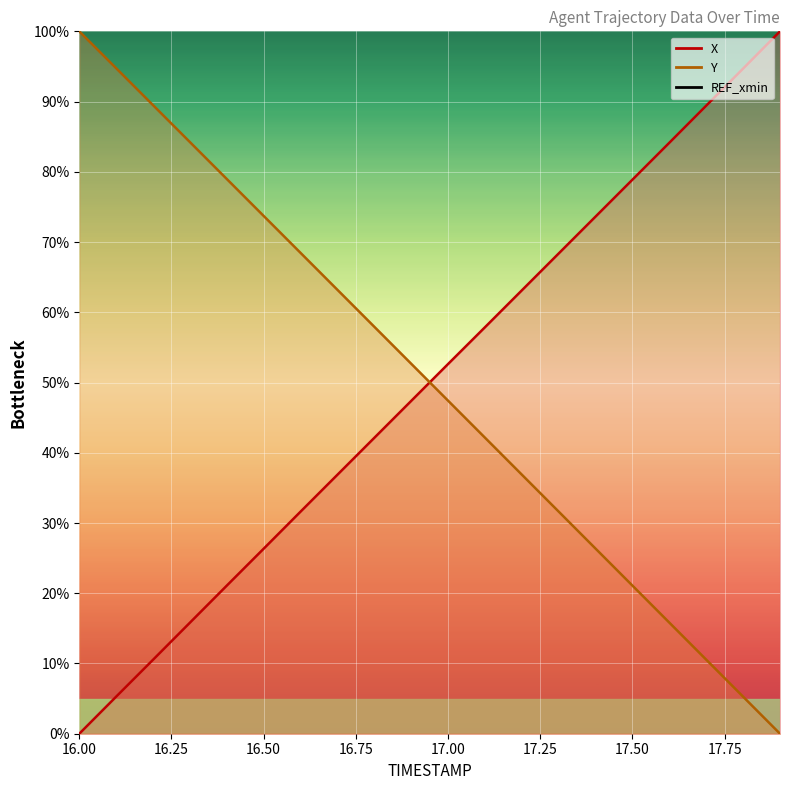

Rank the series at 17.2 from highest to lowest value.

X, Y